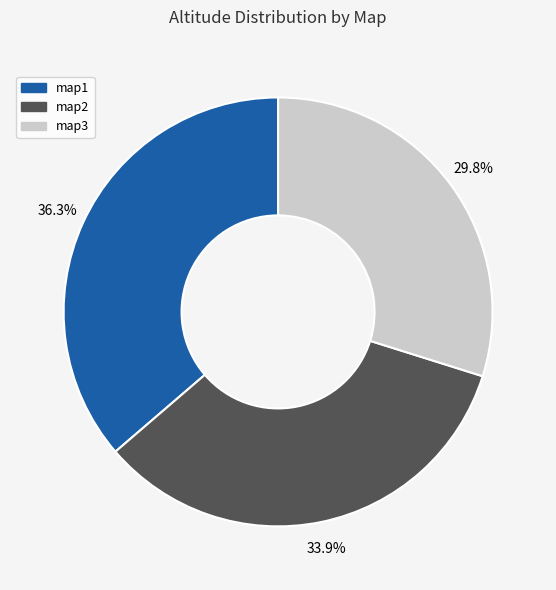

Which slice is the largest?

map1